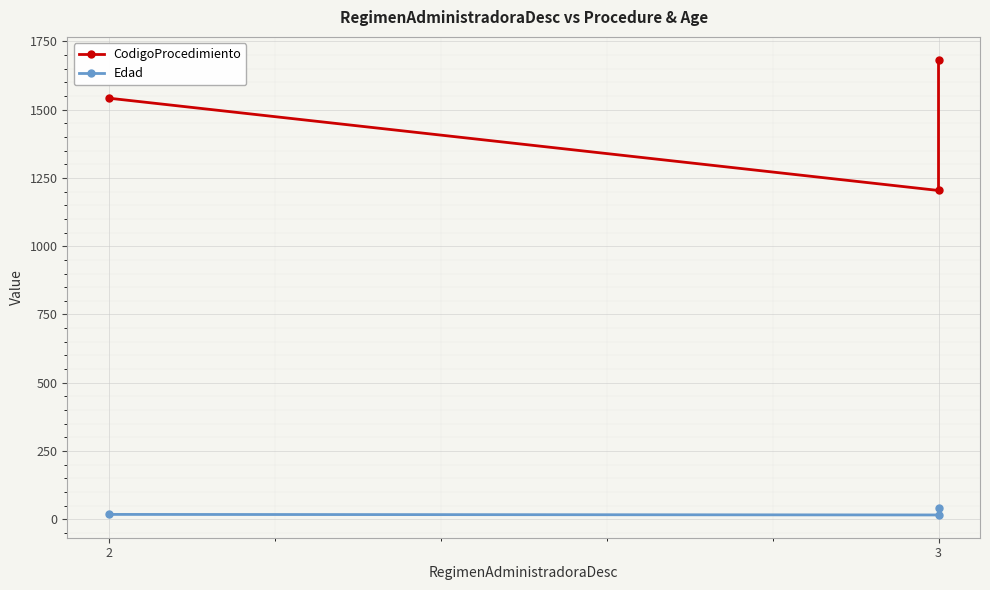

At 2, list the series in order from smallest to largest.

Edad, CodigoProcedimiento